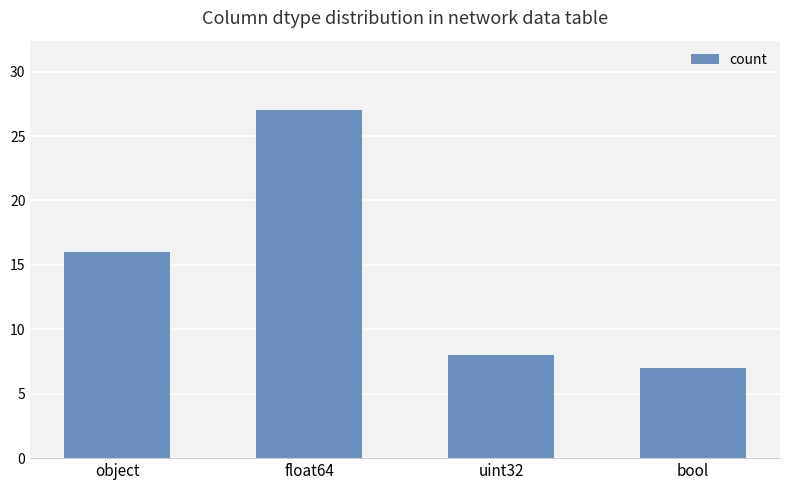

Does the chart contain any negative values?

No